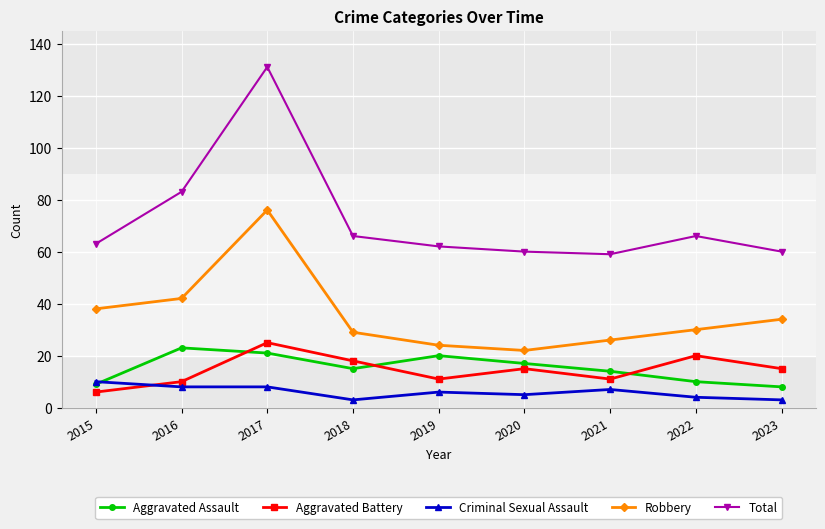

What is the value of the Criminal Sexual Assault point at the 5th from the left?

6